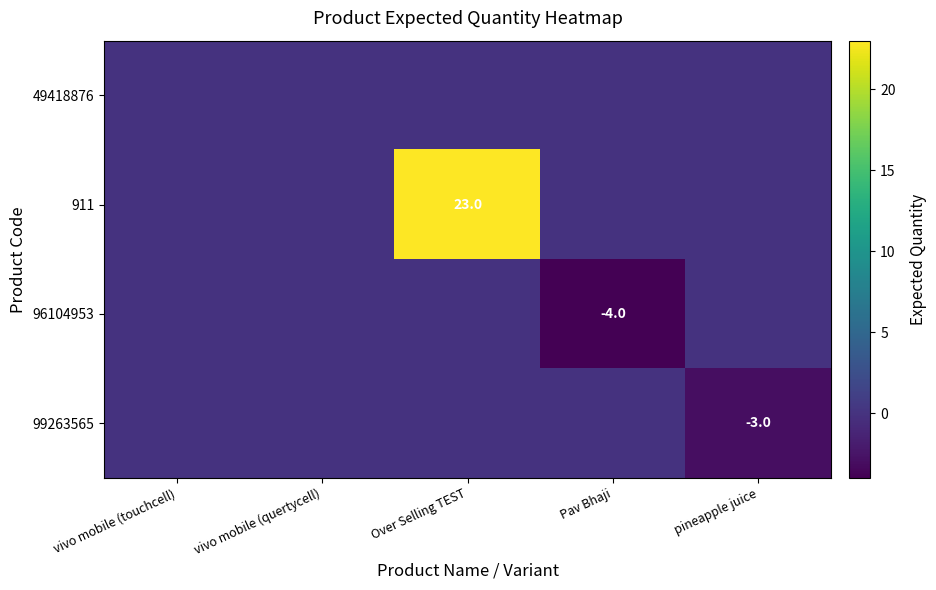

True or false: 96104953 has a value of -1 at Pav Bhaji.

False